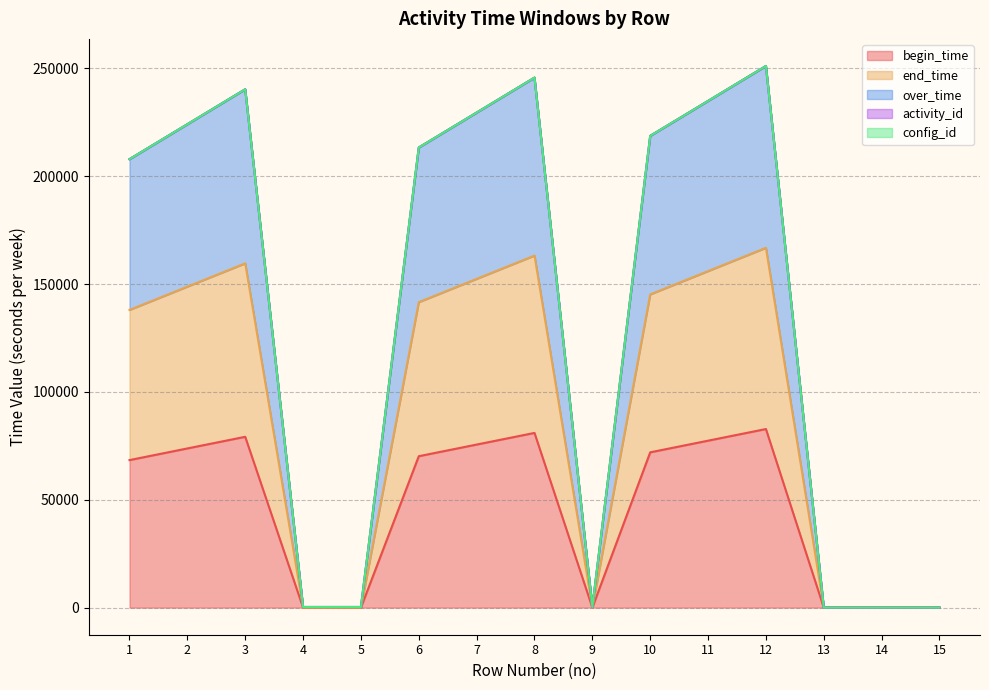

Where is the first local minimum for over_time?

9